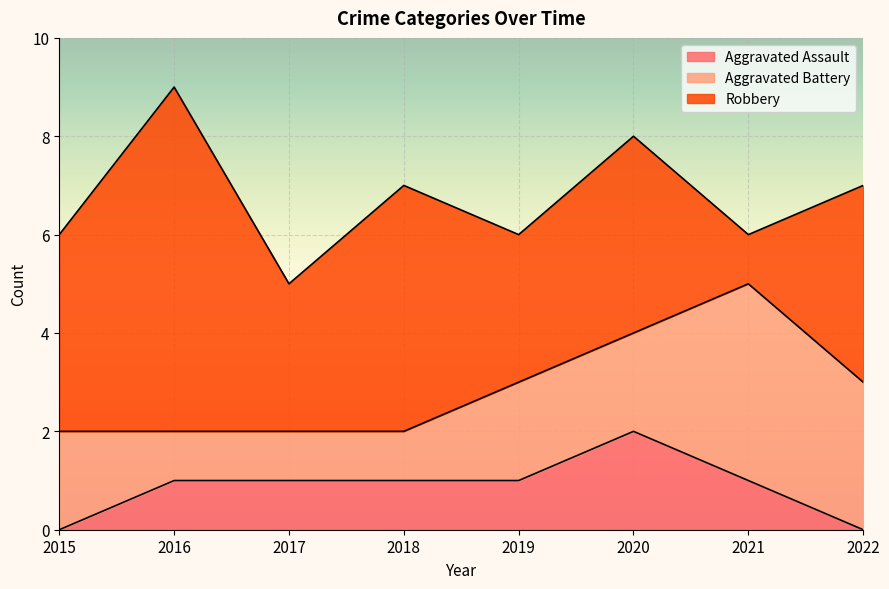

How many data points in Robbery are less than 4?

3